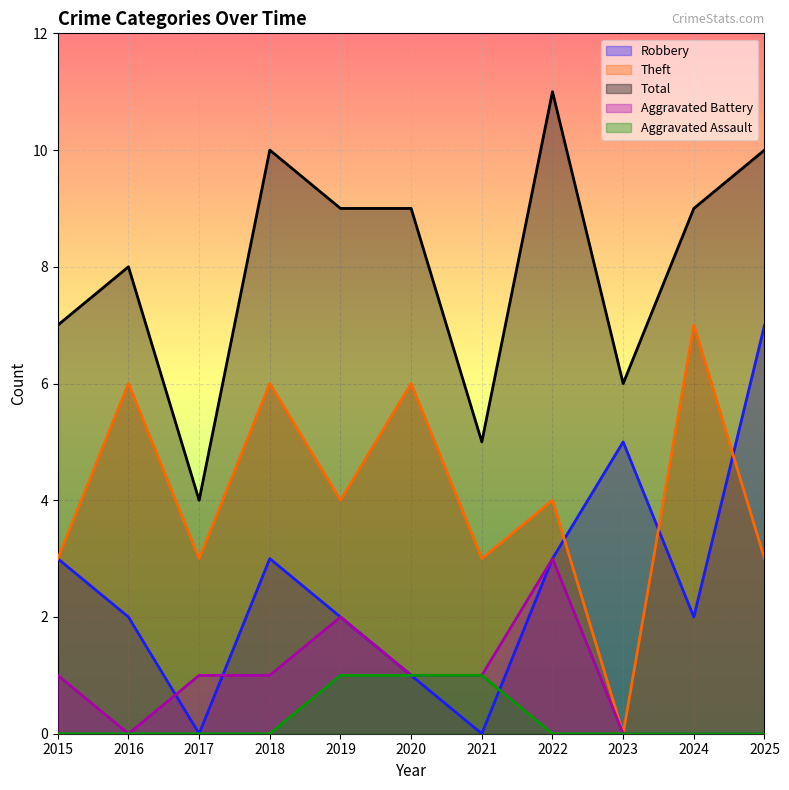

In Theft, how many points are higher than both neighbors (excluding endpoints)?

5